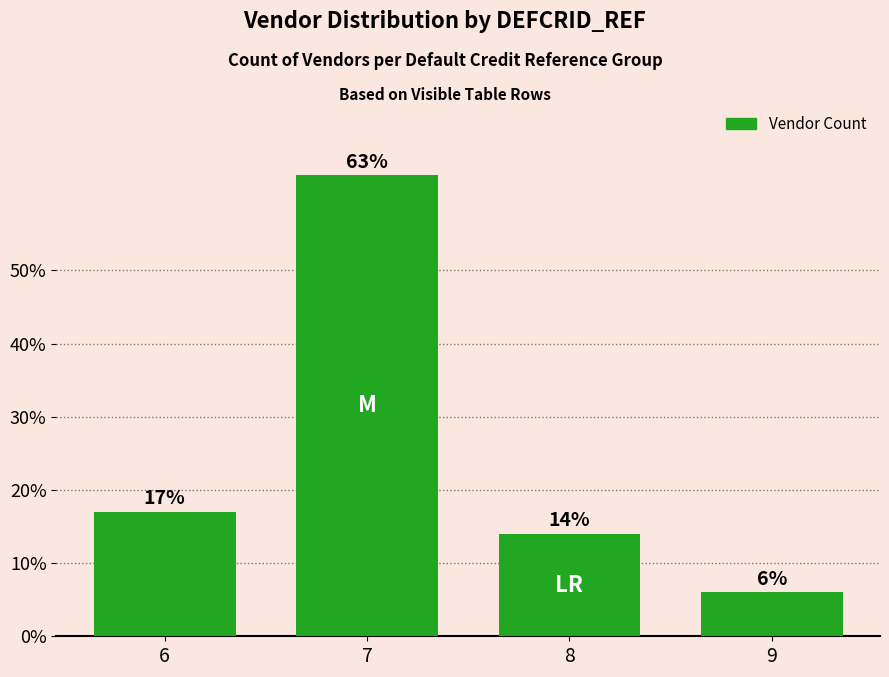

The value at 9 is 10. True or false?

False